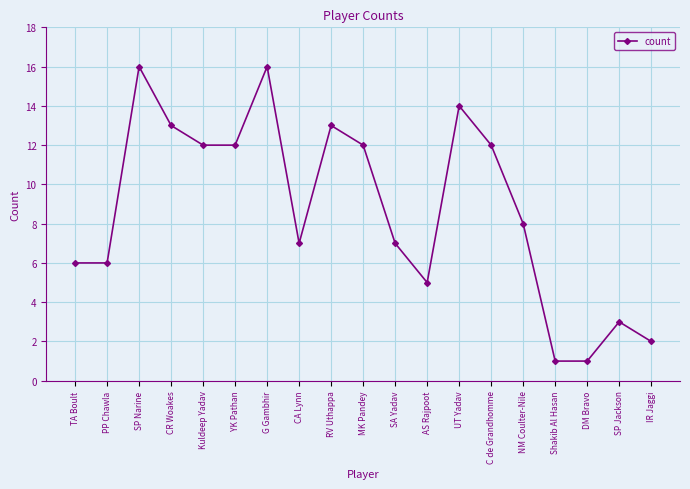

Reading right to left, extract all data points from this chart.

2	3	1	1	8	12	14	5	7	12	13	7	16	12	12	13	16	6	6